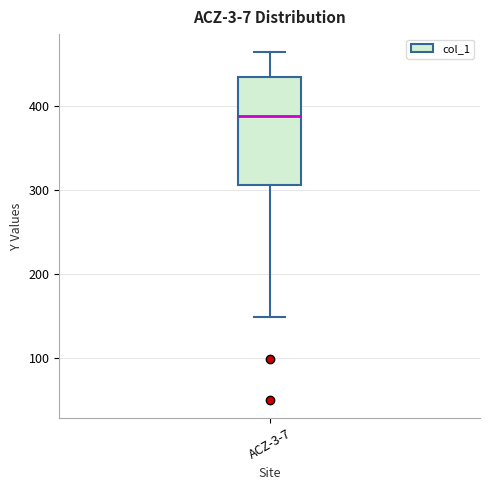

Read this box plot against the y-axis: the position of the median line, the range covered by the box, and the ends of both whiskers. The values are not printed on the chart, so give them approximately, as read against the axis.

median 390, box 310 to 430, whiskers 150 to 470